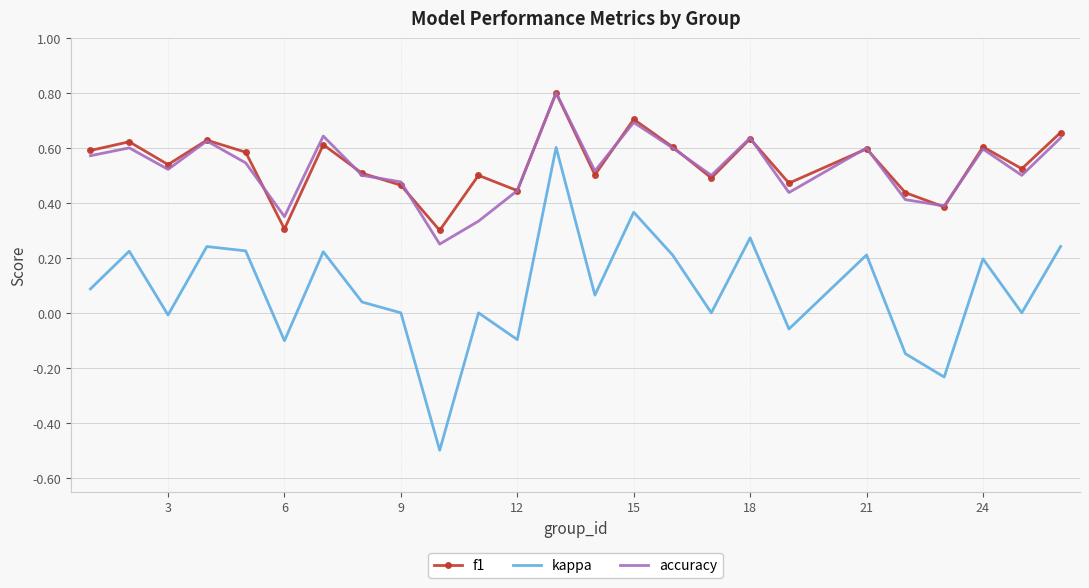

True or false: accuracy and kappa intersect in this chart.

False